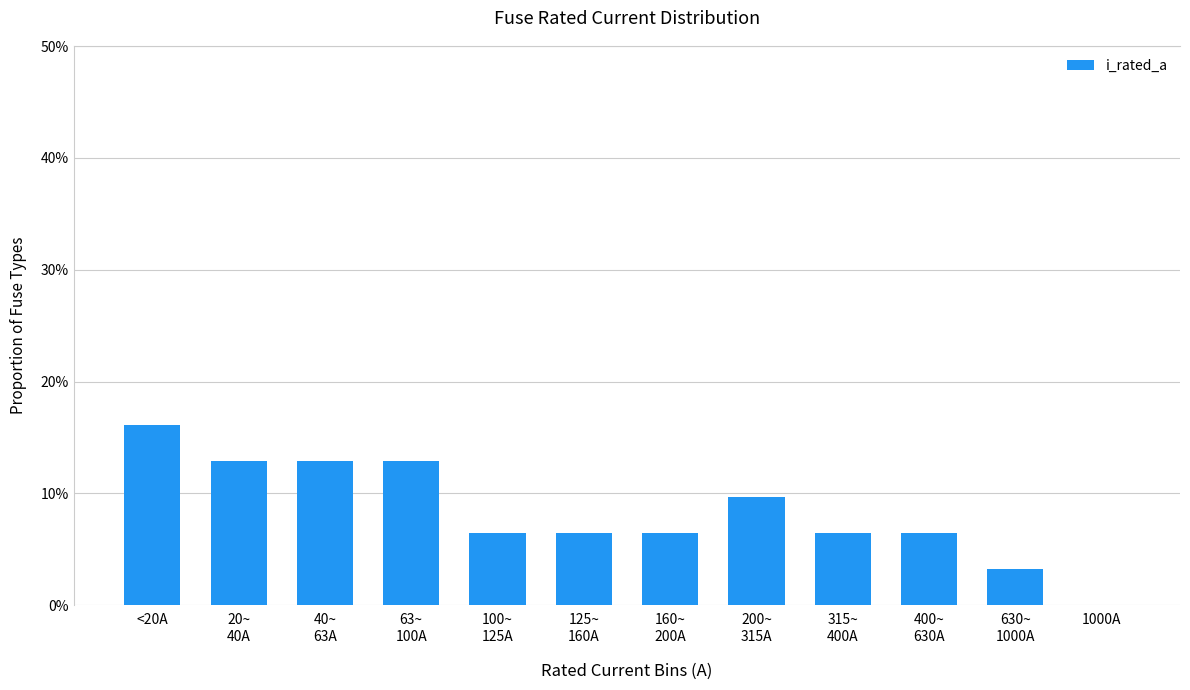

Reading left to right, what are all the values shown in this chart?

0.2	0.1	0.1	0.1	0.1	0.1	0.1	0.1	0.1	0.1	0.0	0.0